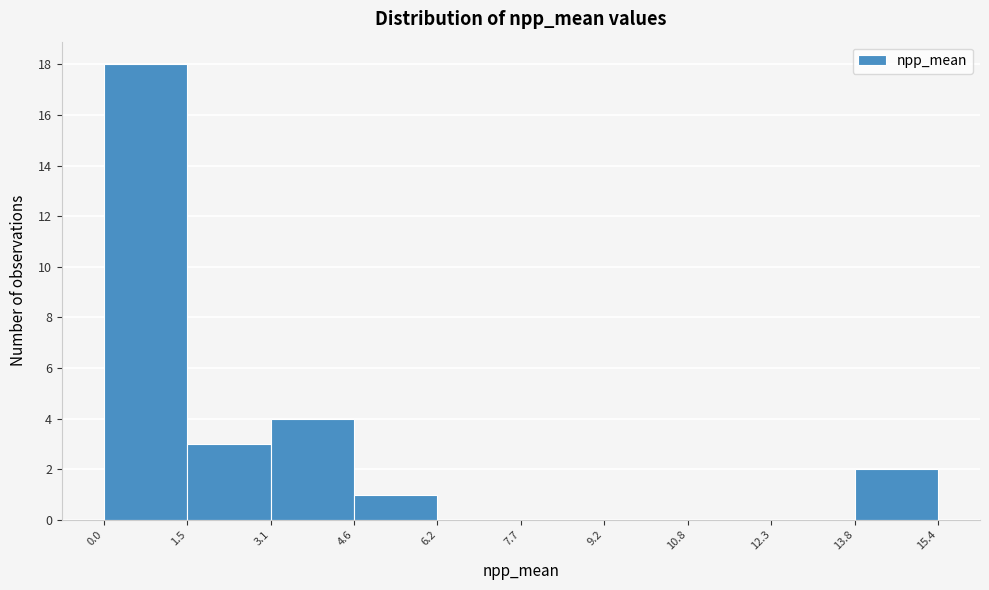

How tall is the bar that spans 3.1 to 4.6 on the x-axis? The values are not printed on the chart, so give them approximately, as read against the axis.

4